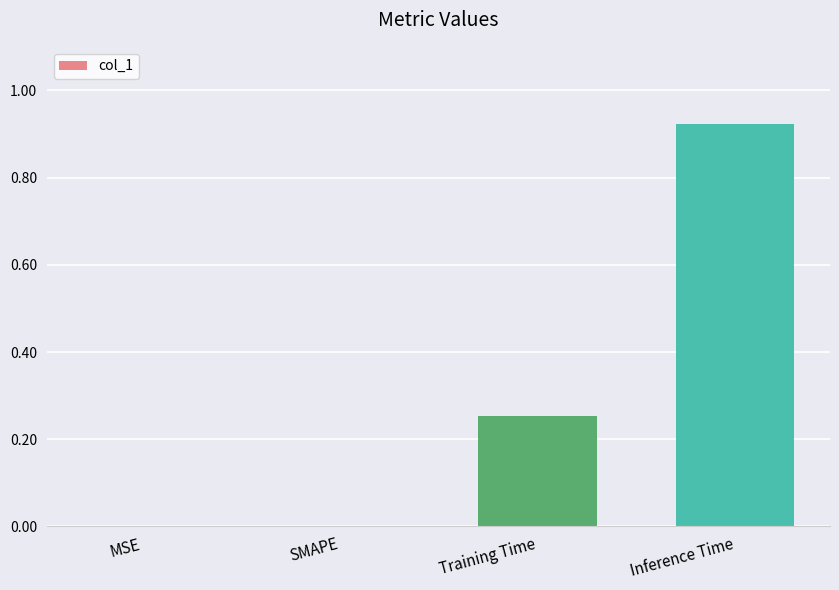

What is the sum of all values?

1.2